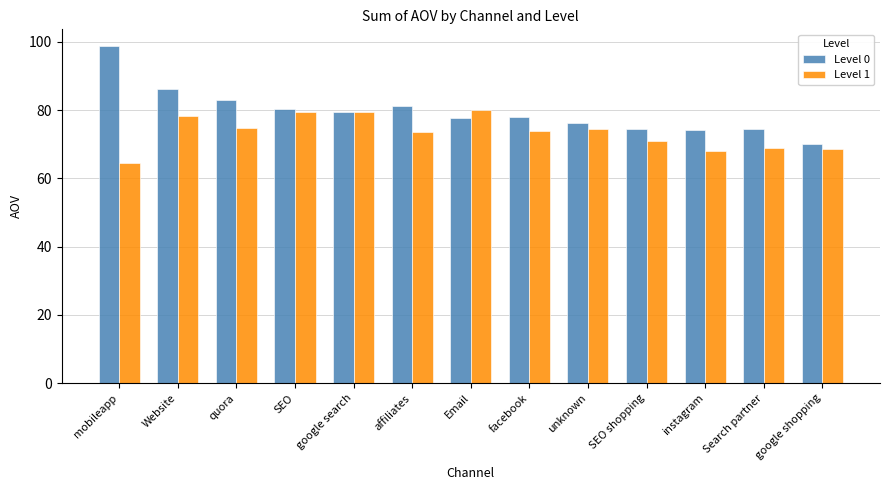

What is the value of the Level 0 bar at the 1st from the left?

98.8